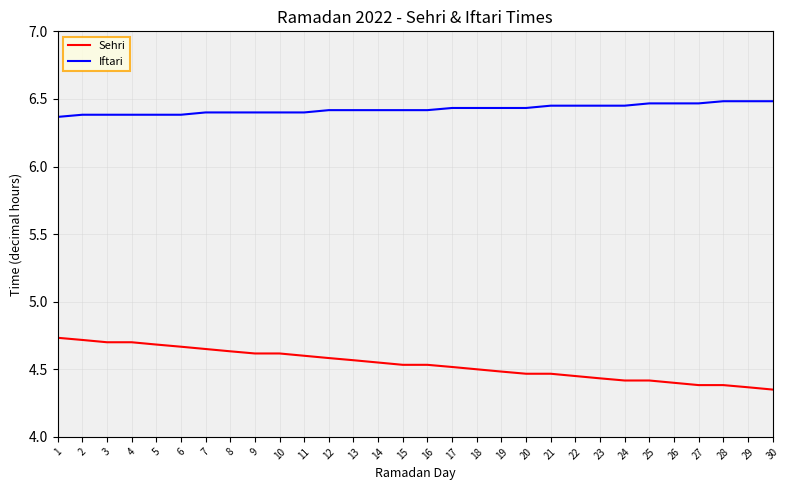

List the series in order of their overall mean, highest first.

Iftari, Sehri